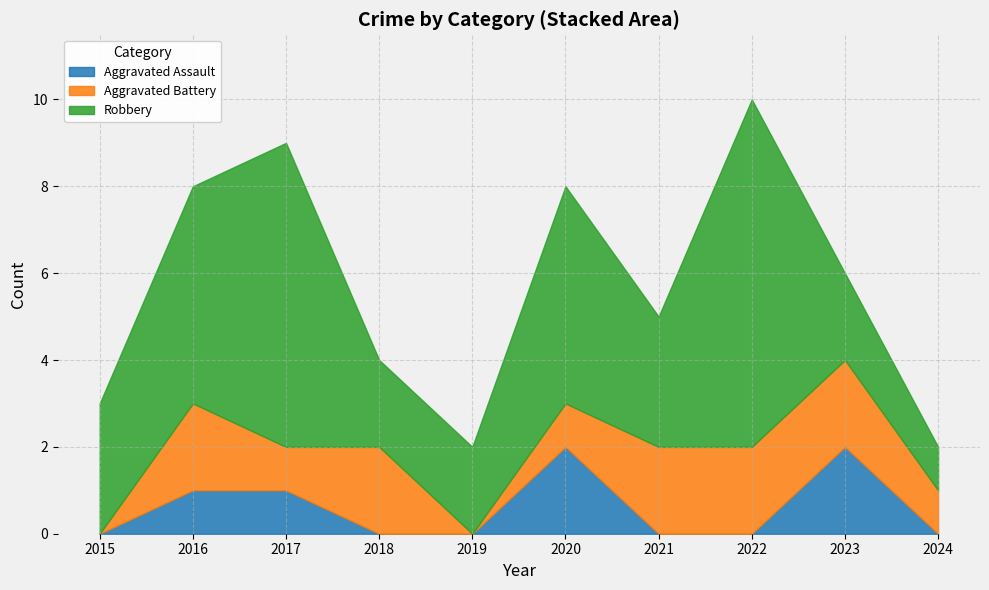

What is the difference between the highest and lowest values at 2021?

3